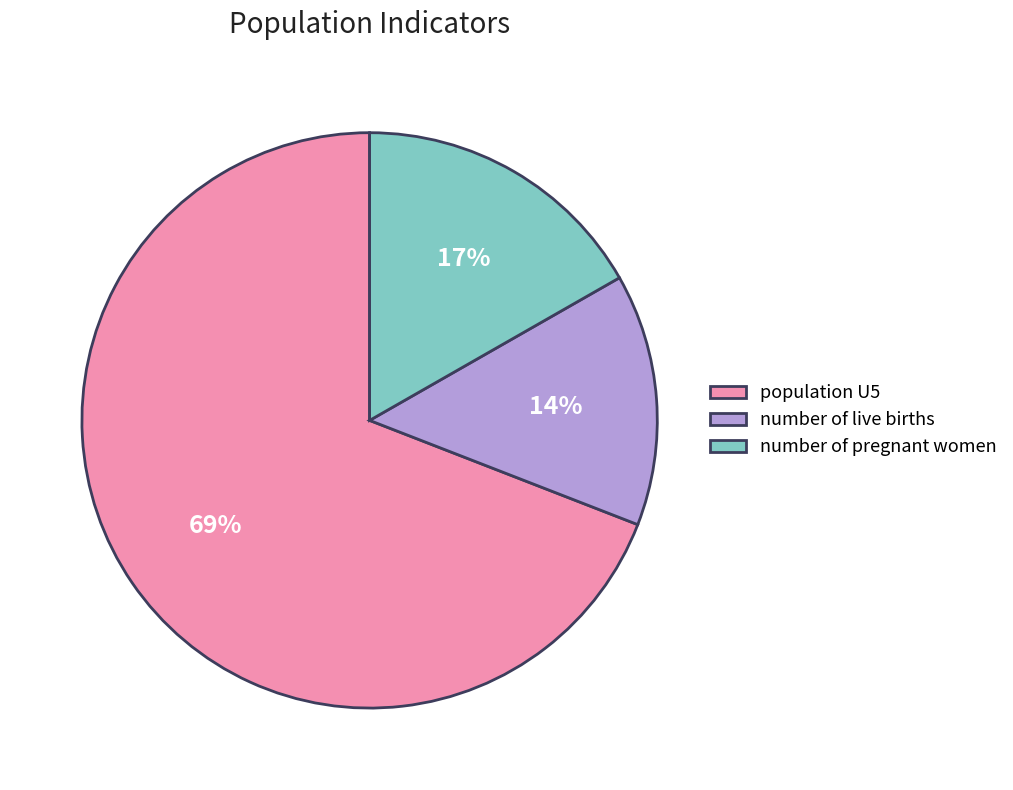

Between number of live births and population U5, which is larger?

population U5